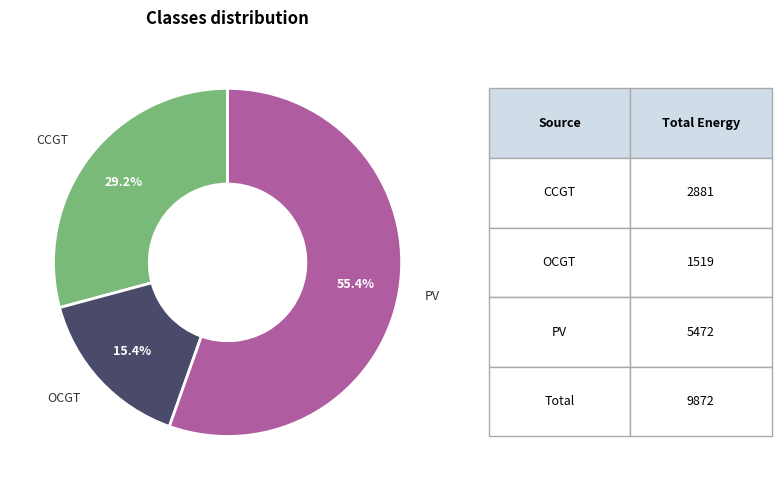

Is there any slice that represents more than half of the pie?

Yes